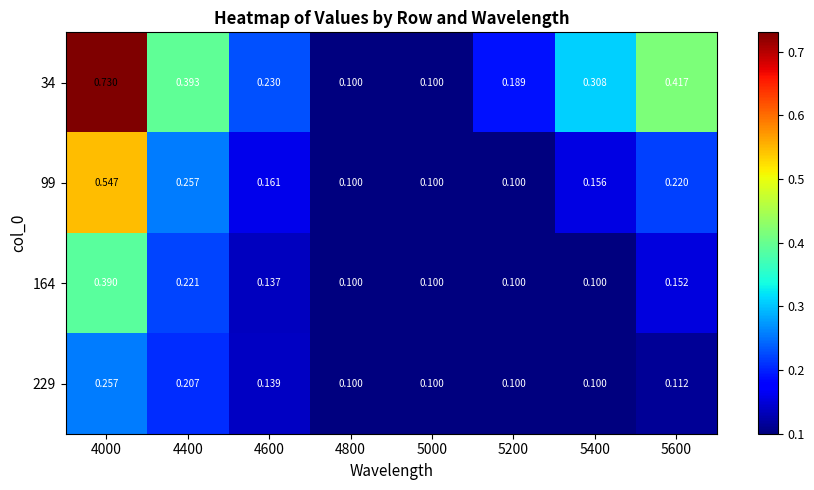

Is the value of 34 at 5000 greater than the value of 164 at 4600?

No